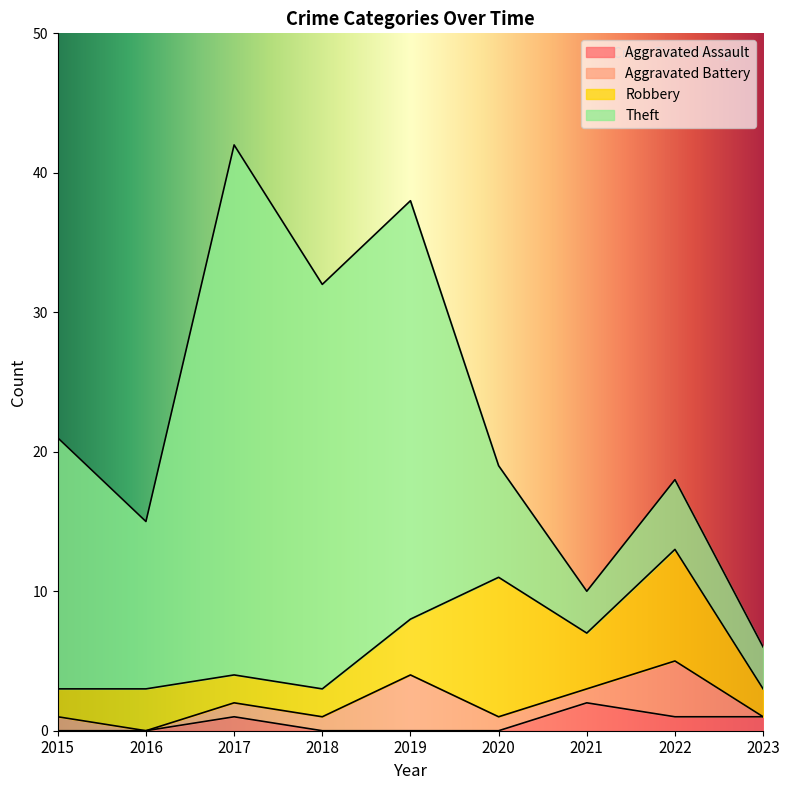

Is it true that Theft equals 38 at 2017?

True